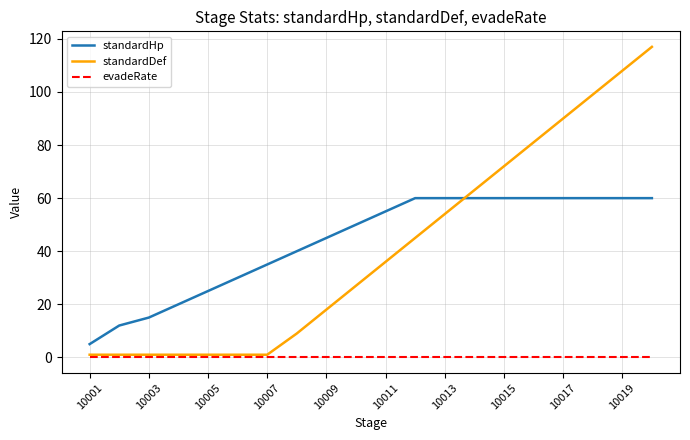

List the series in order of their peak value, lowest first.

evadeRate, standardHp, standardDef